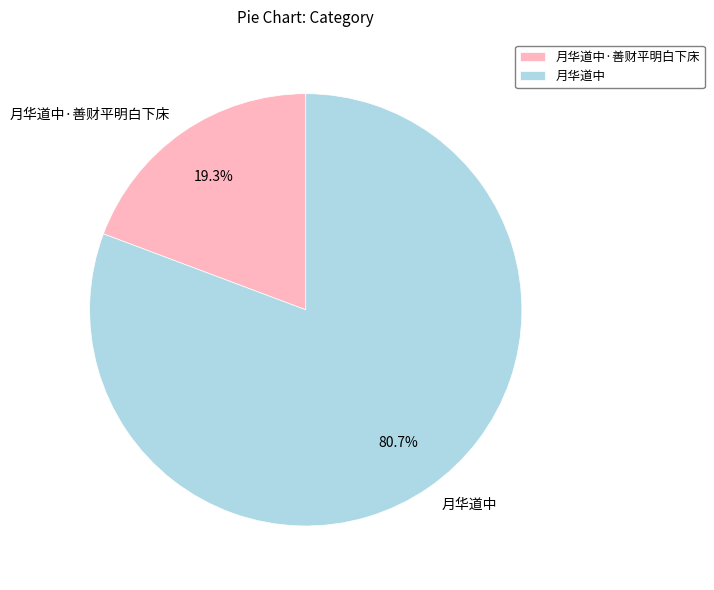

What percentage is the 月华道中 slice, to the nearest percent?

81%